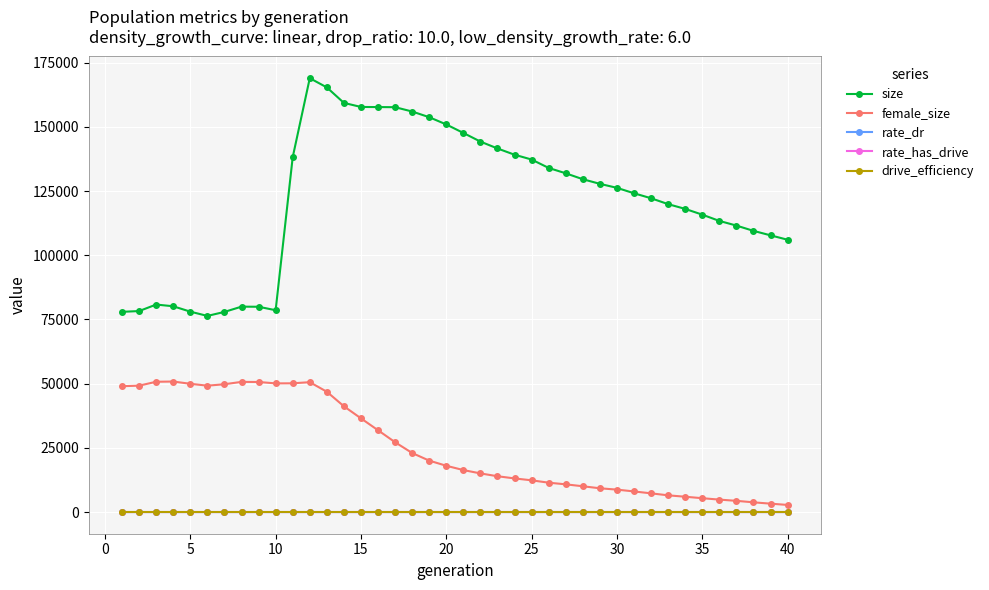

True or false: rate_has_drive and female_size intersect in this chart.

False